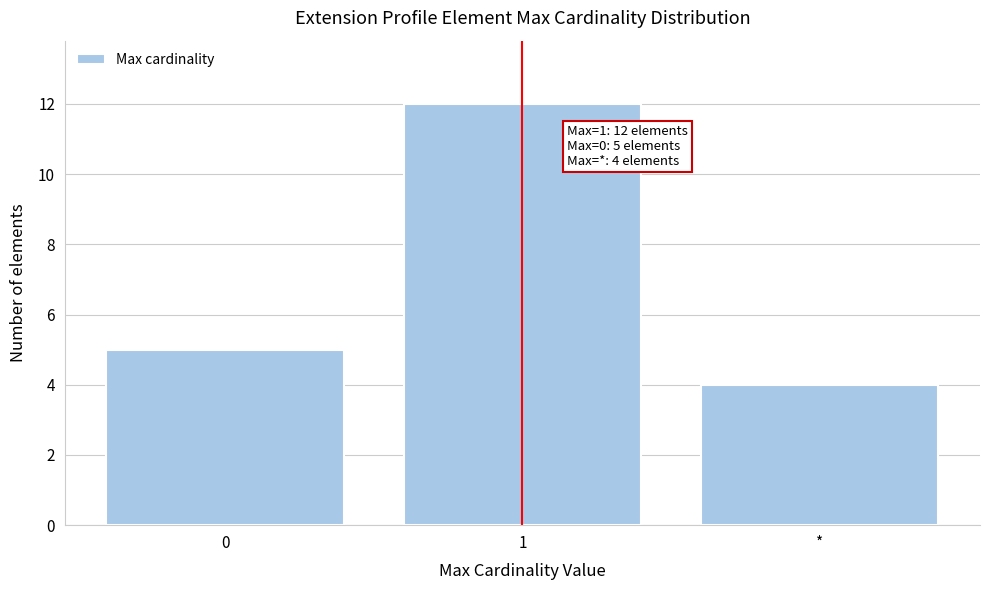

Reading left to right, list all the values displayed in this chart.

0=5	1=12	*=4